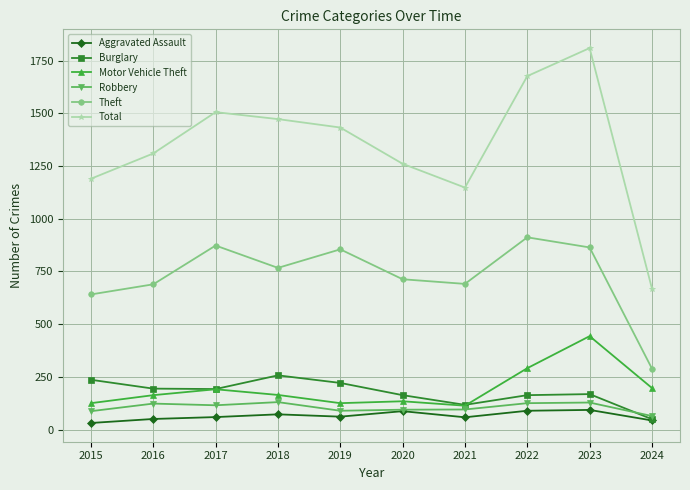

What is the minimum value for Total?

669